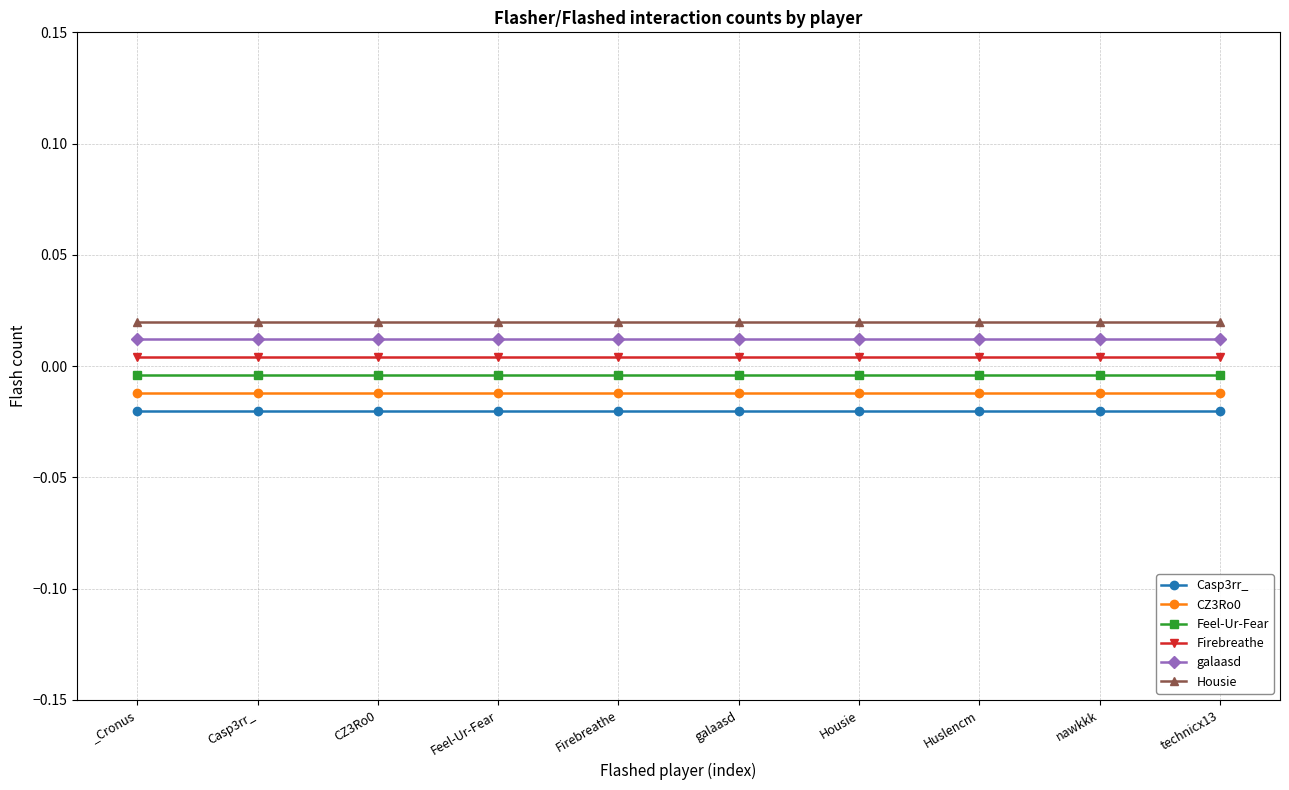

Is this an area chart (filled region under the line)?

No